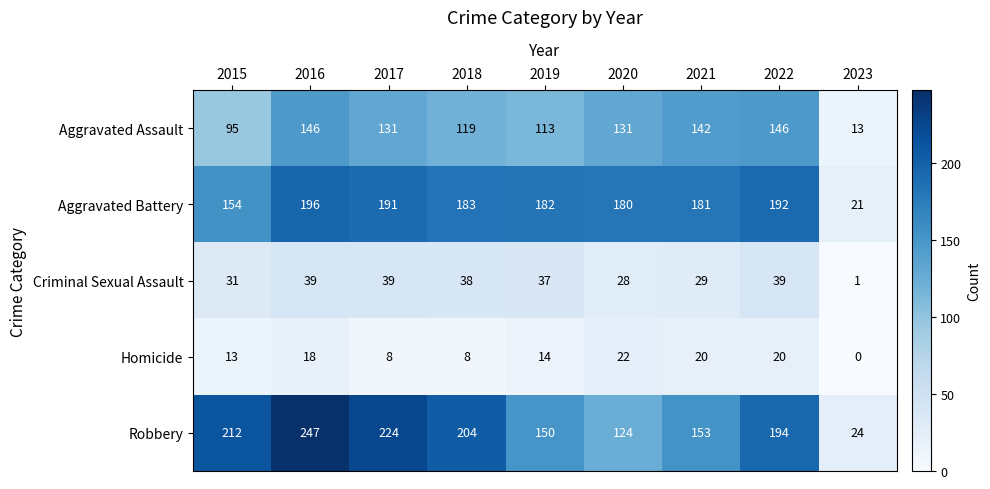

At which label is Robbery closest to 135?

2020